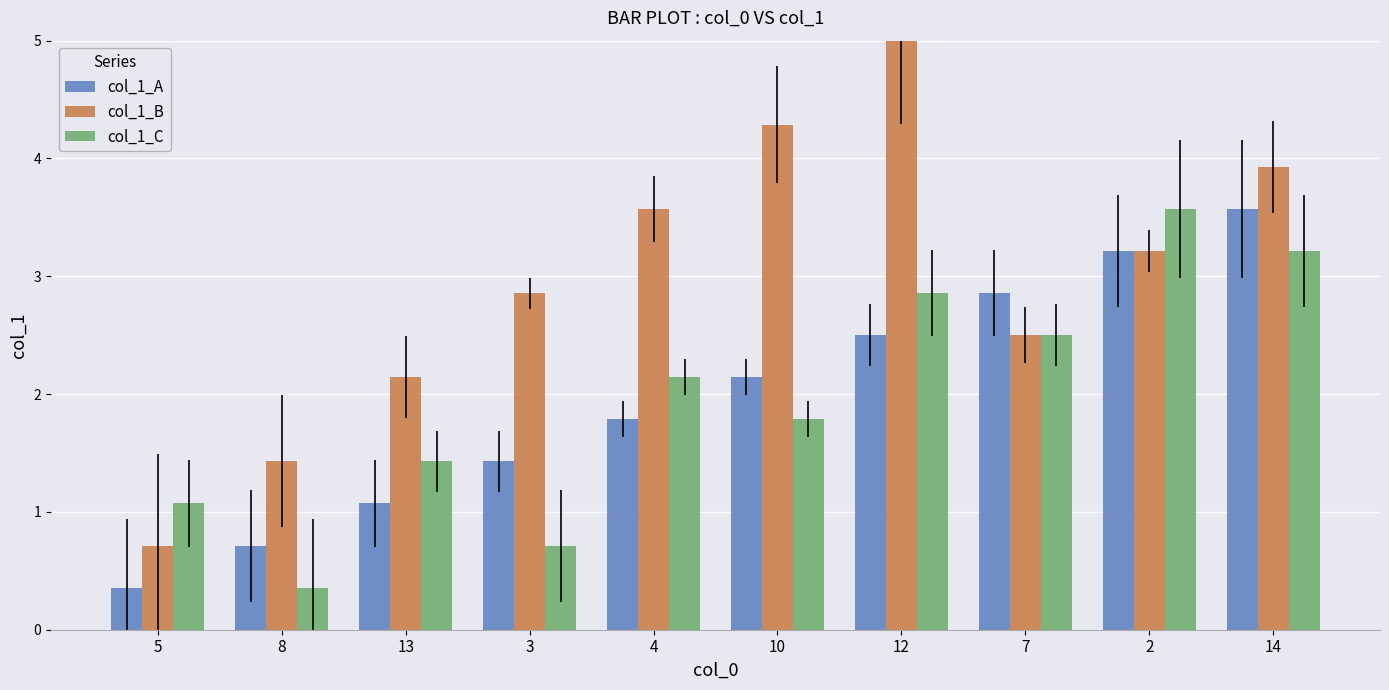

The col_1_B series shows 3.9 at 14. True or false?

True